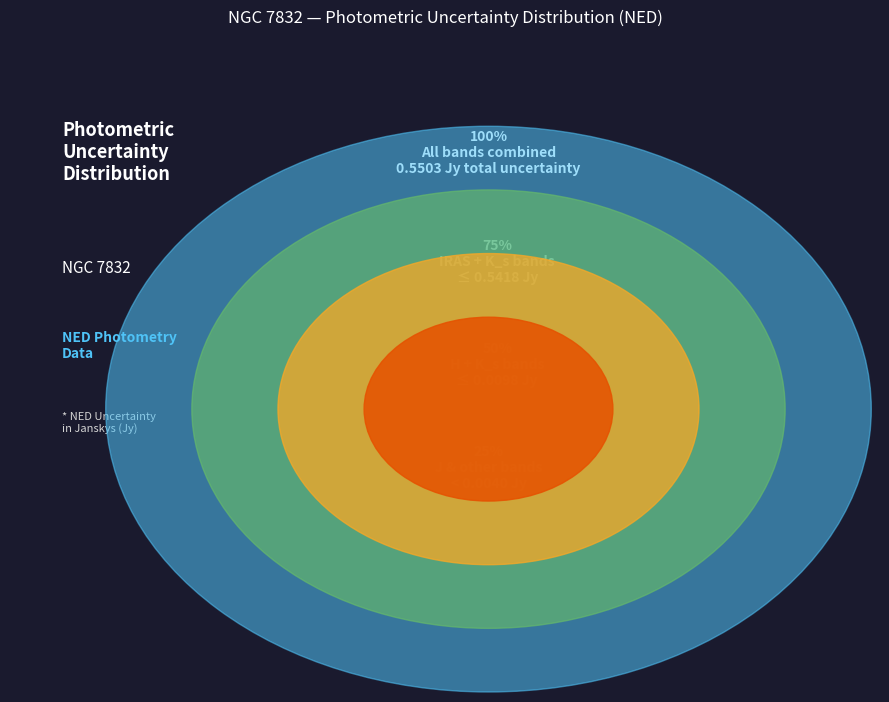

Which has a higher value, IRAS 25 microns or J_14arcsec (2MASS)?

IRAS 25 microns